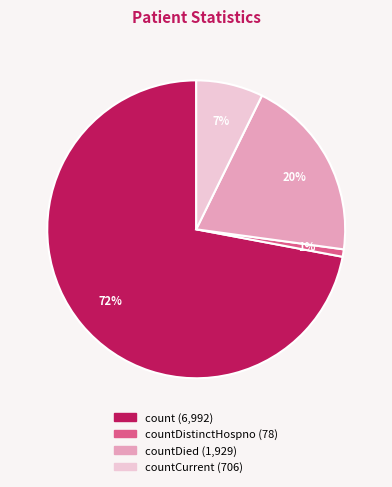

To the nearest percent, what is the difference between the largest and smallest slice percentages?

71%